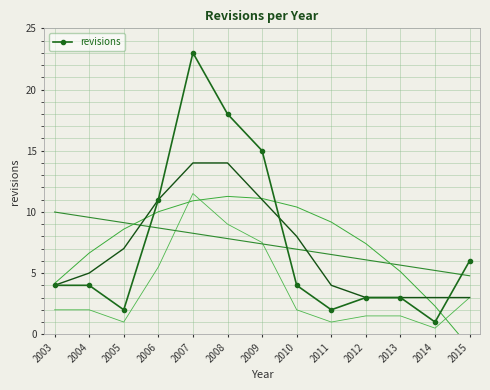

How many interior local peaks (higher than both neighbors) does the data have?

1